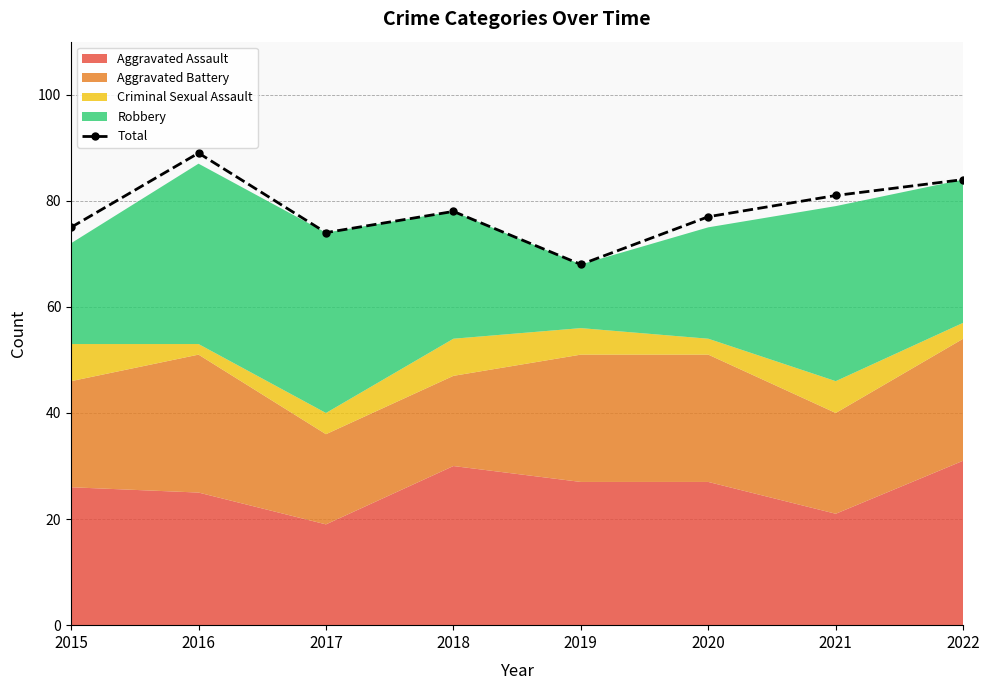

Is it true that the value at 2019 is 103?

False